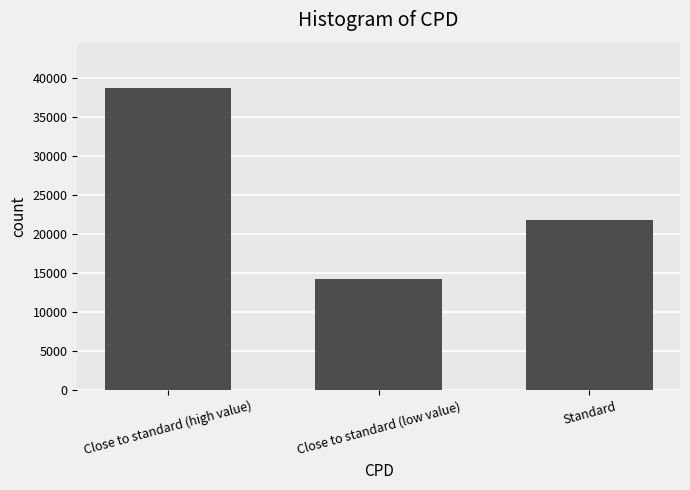

Is it true that the value at Close to standard (high value) is 9140.9?

False